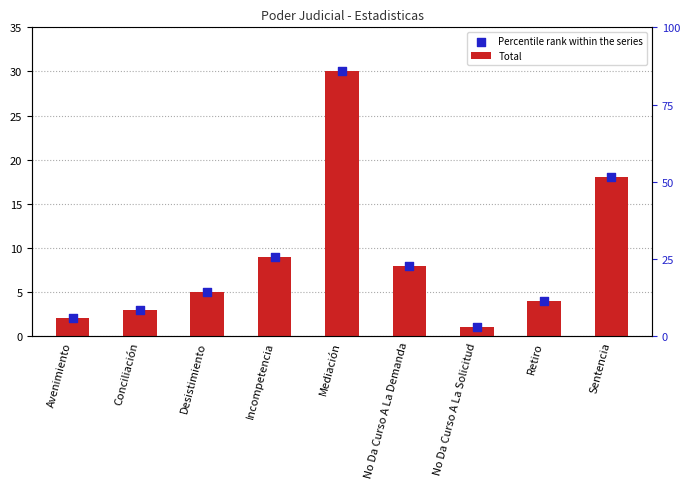

Which series reaches the maximum Y coordinate?

Total